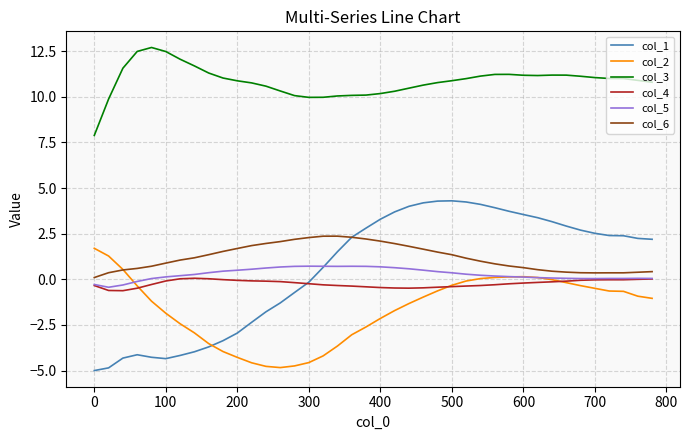

What is the maximum value shown in the chart?

12.7